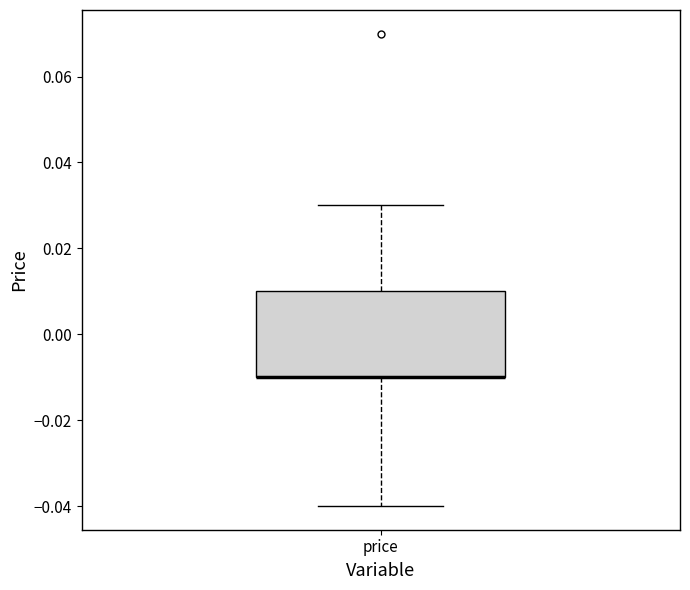

Where does the lower whisker of the box for price end on the y-axis? The values are not printed on the chart, so give them approximately, as read against the axis.

-0.04